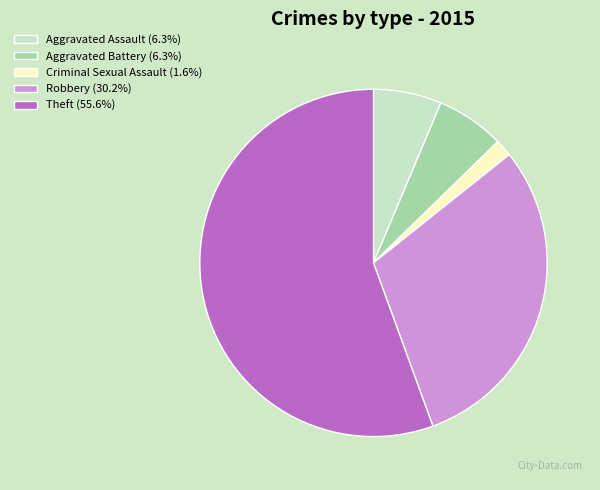

Is the sum of Aggravated Battery (6.3%) and Aggravated Assault (6.3%) greater than half?

No